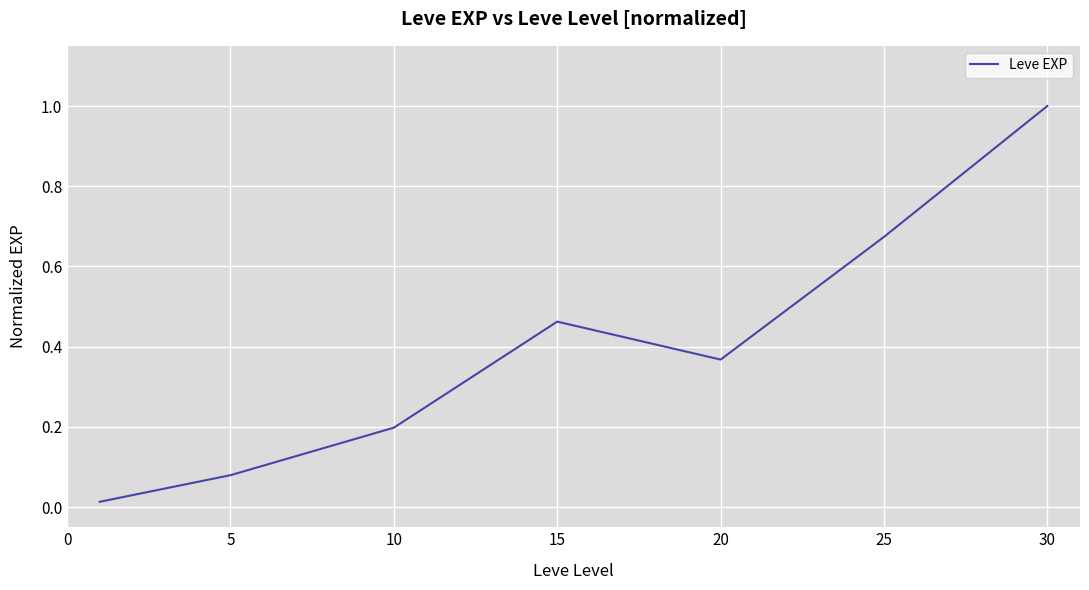

Does the chart display data point markers on the line(s)?

No